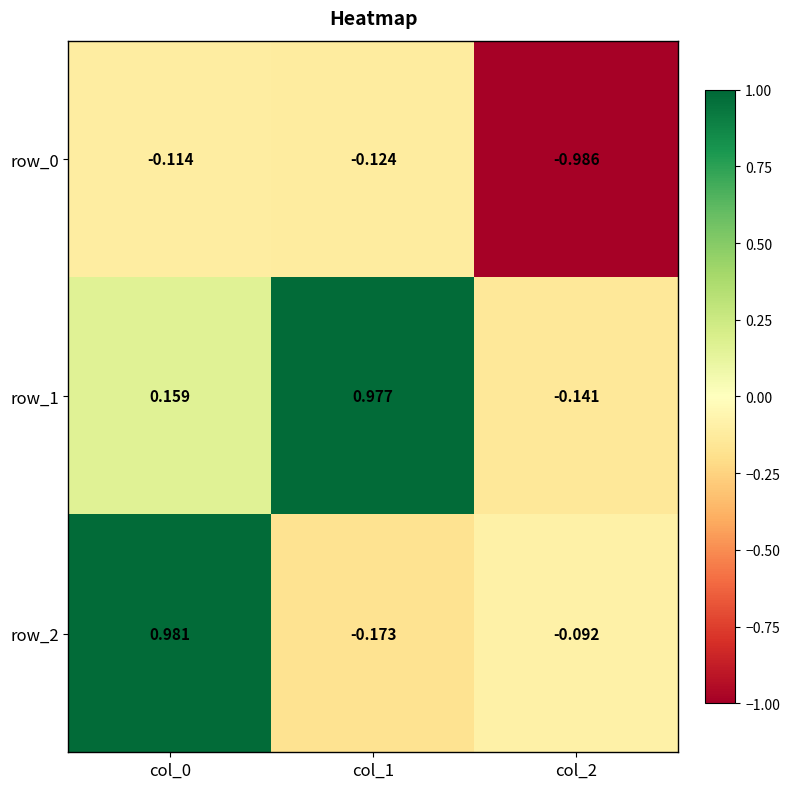

Reading left to right, what are all the values shown in this chart?

row_0: -0.1	-0.1	-1.0
row_1: 0.2	1.0	-0.1
row_2: 1.0	-0.2	-0.1